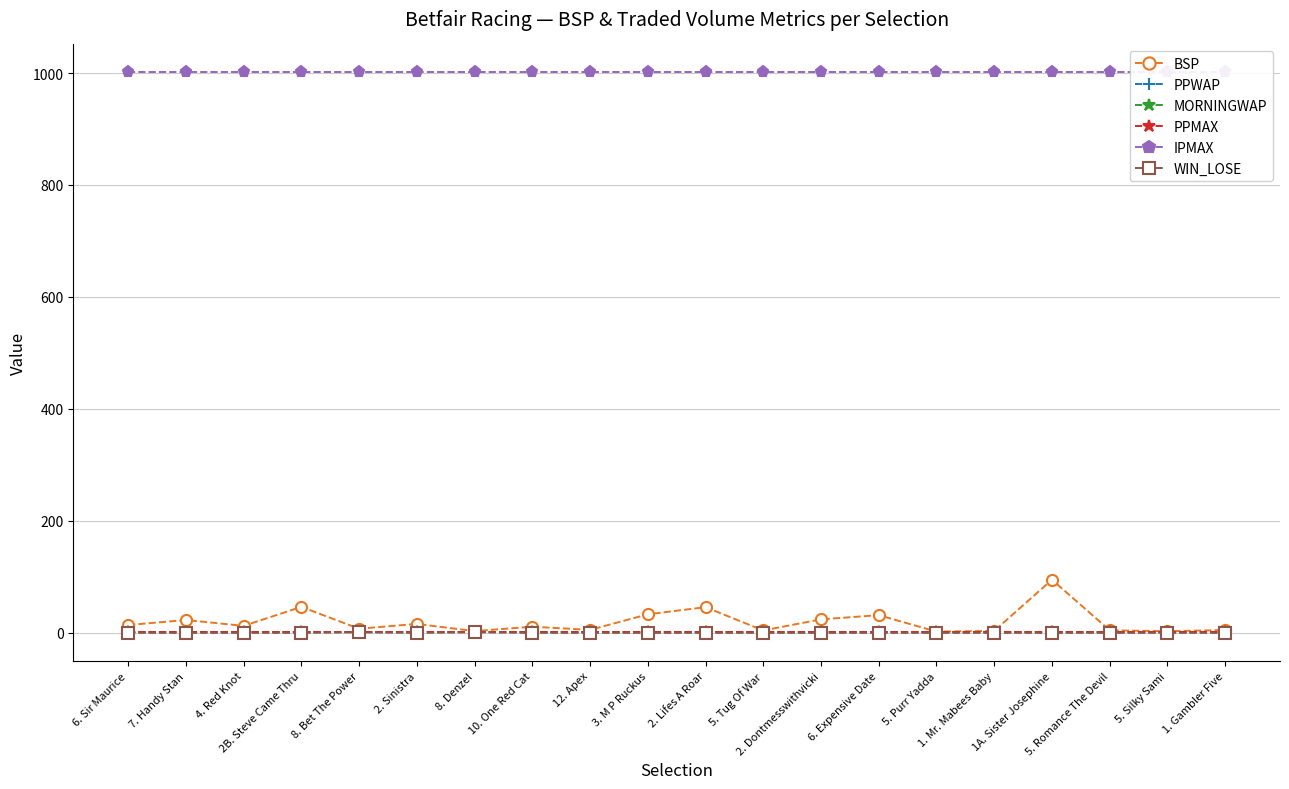

What is the difference between the BSP values at 1. Mr. Mabees Baby and 5. Silky Sami?

0.5